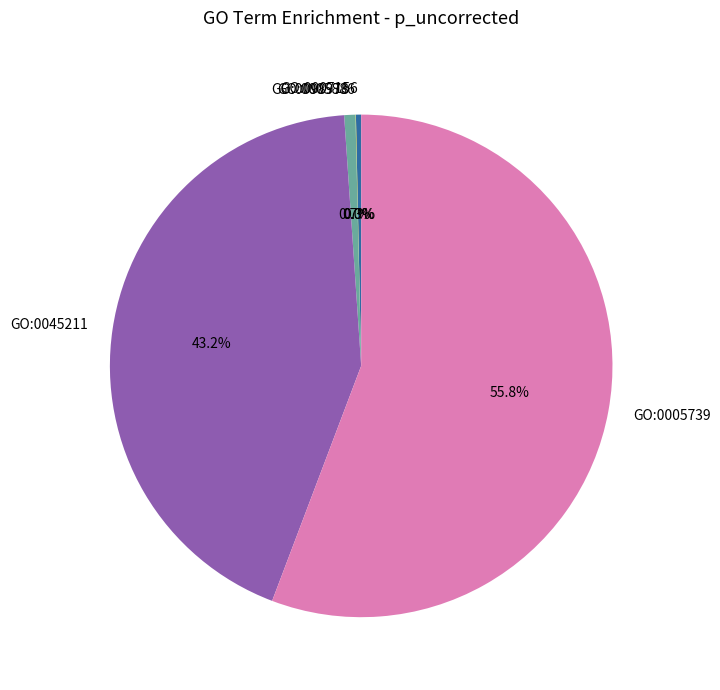

Which slice is the largest?

GO:0005739